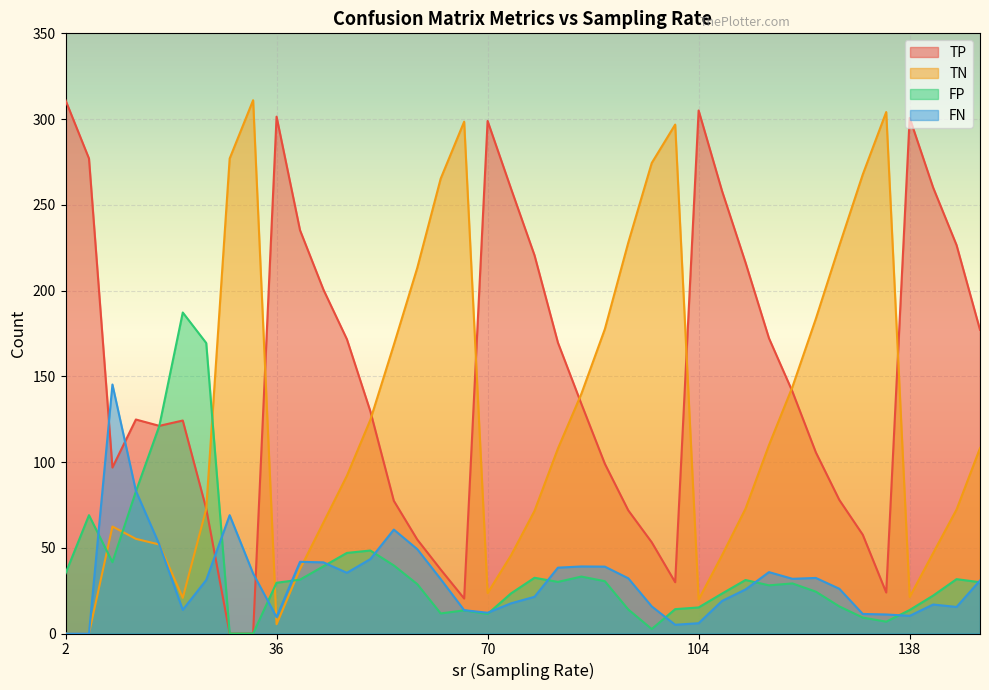

True or false: FN and TP intersect in this chart.

True